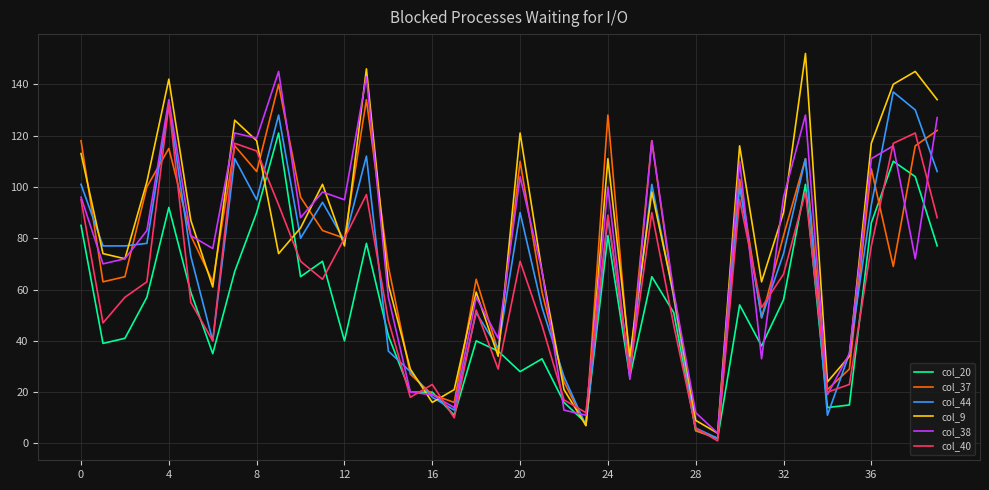

Which series ends up on top after the final intersection of col_9 and col_40?

col_9